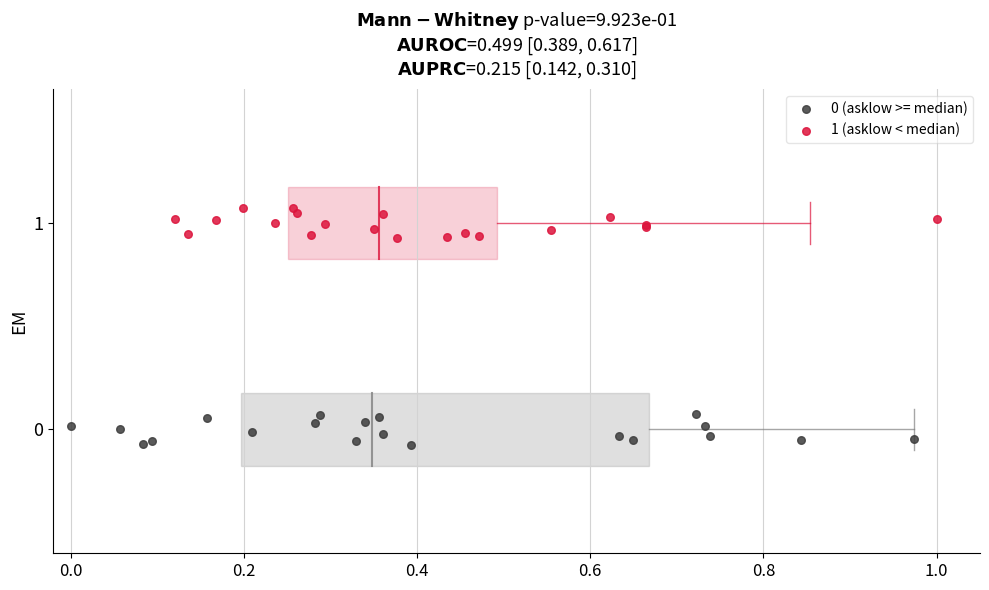

Which series contains the highest Y value?

1 (asklow < median)